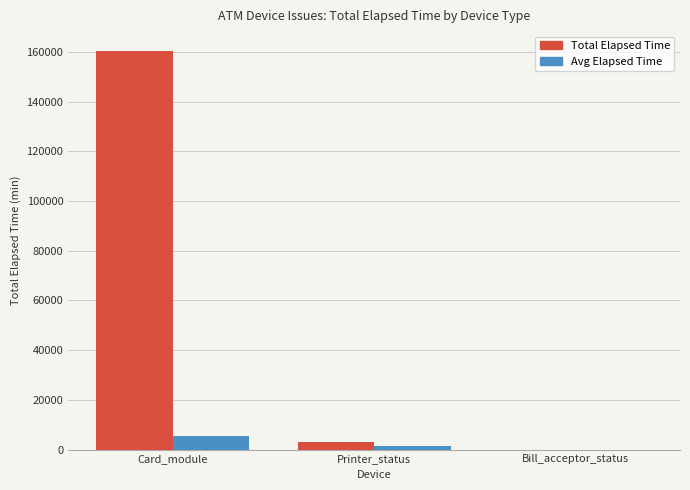

Reading right to left, extract all data points from this chart.

Total Elapsed Time: 15	2884	160338
Avg Elapsed Time: 15	1442	5344